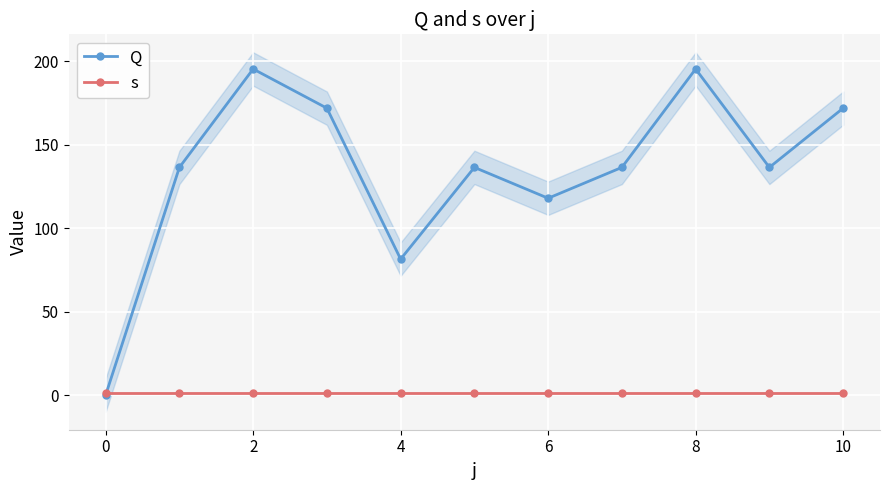

What is the sum of all s values?

11.0